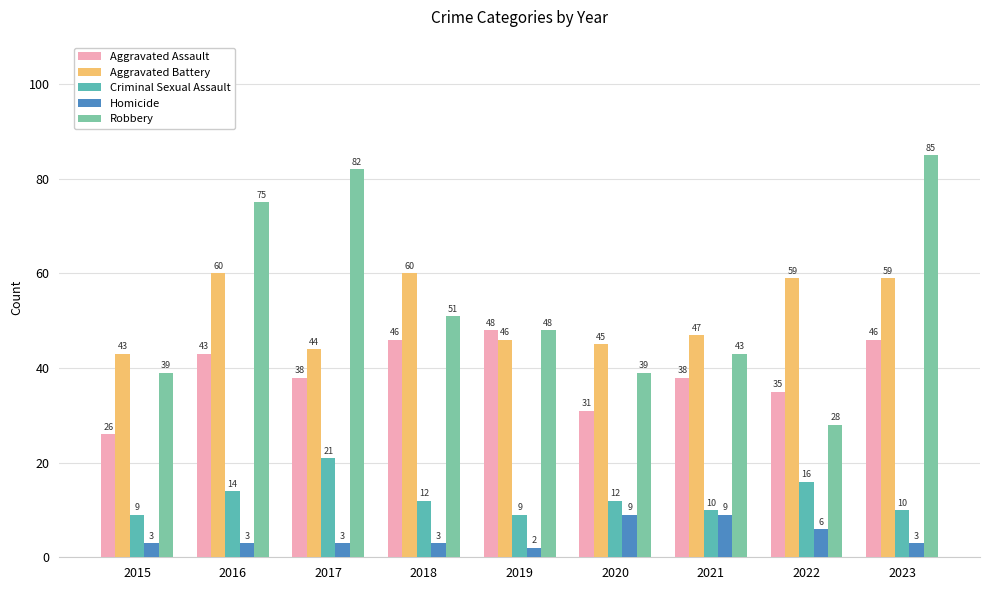

At which category is the sum across all series the highest?

2023